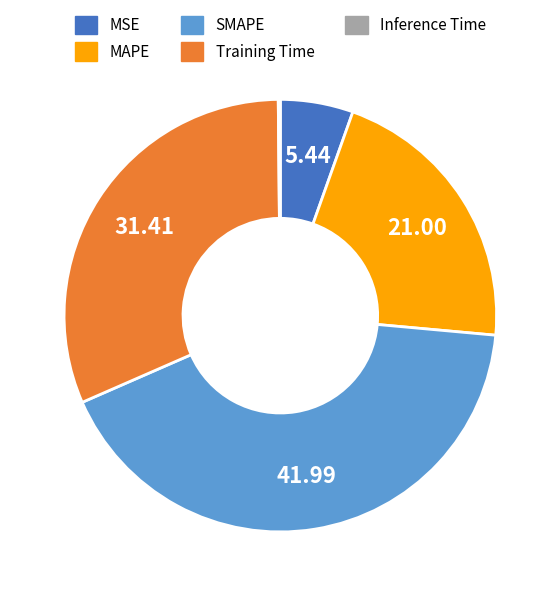

Which category has the biggest portion of the pie?

SMAPE